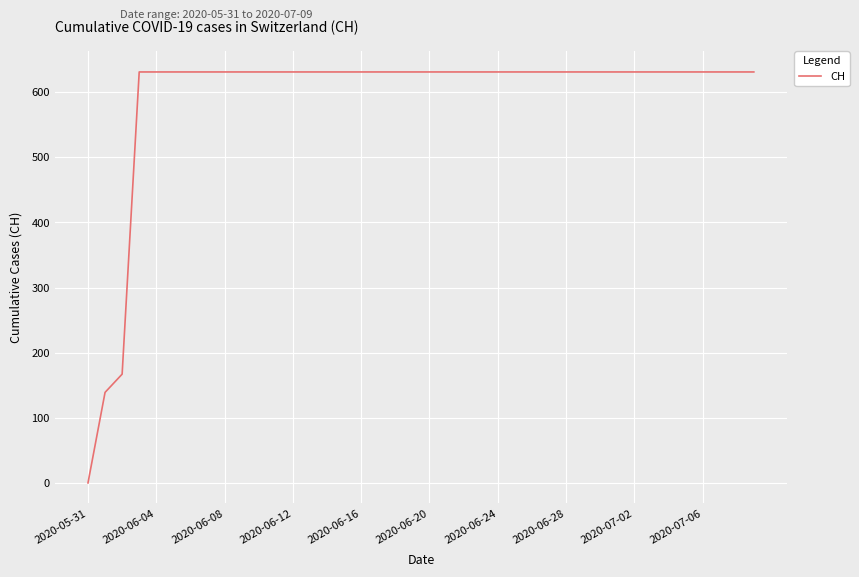

What is the greatest value displayed?

631